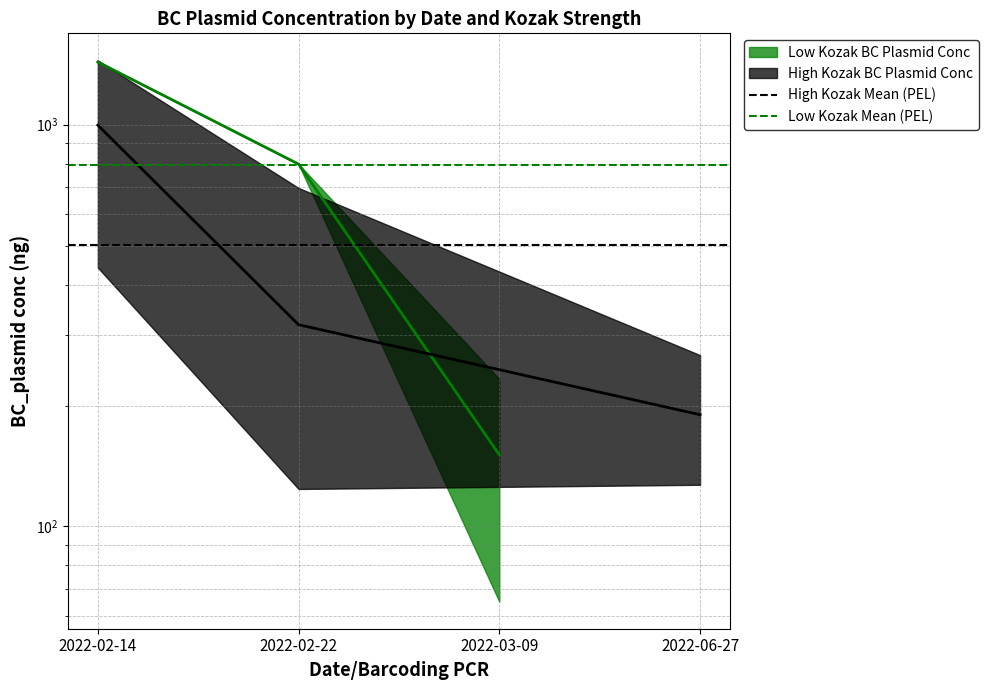

List the labels in order of High Kozak Mean (PEL) value, largest first.

2022-02-14, 2022-02-22